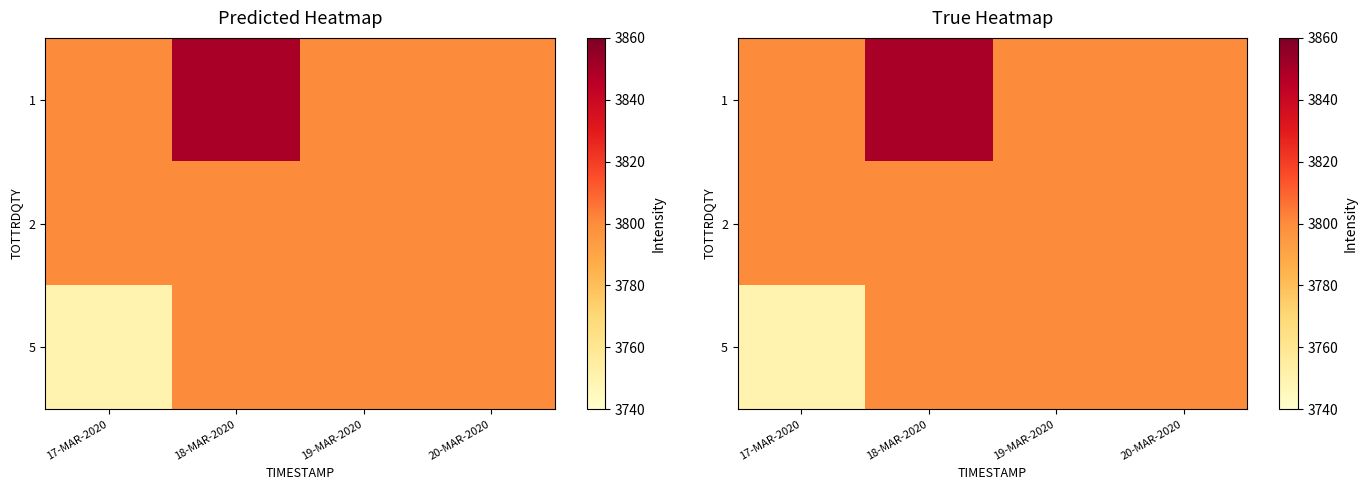

True or false: 5 has a value of 3800 at 19-MAR-2020.

True